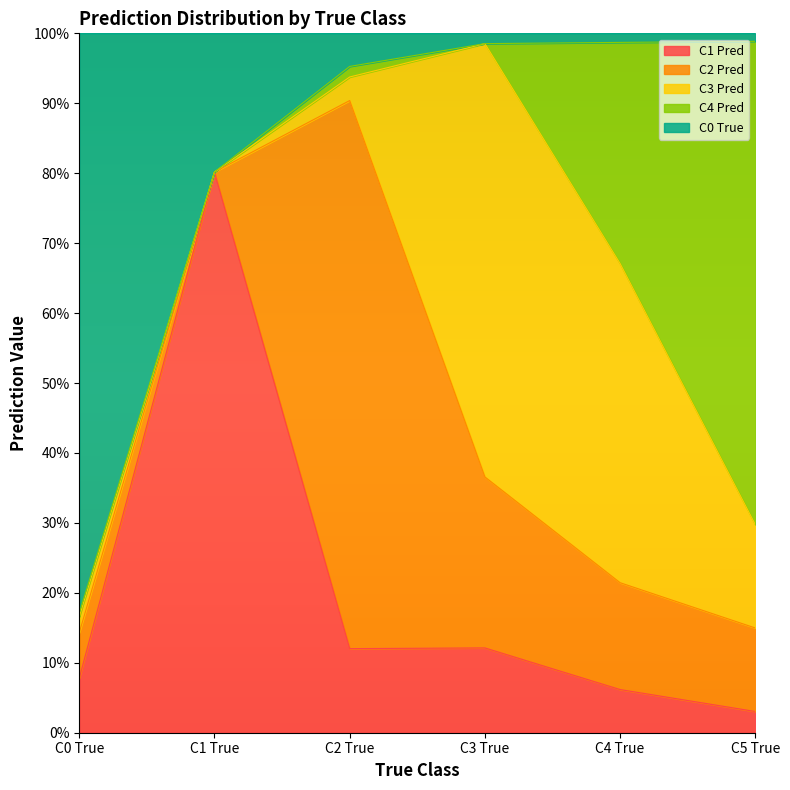

Which series has the widest spread of values?

C0 True